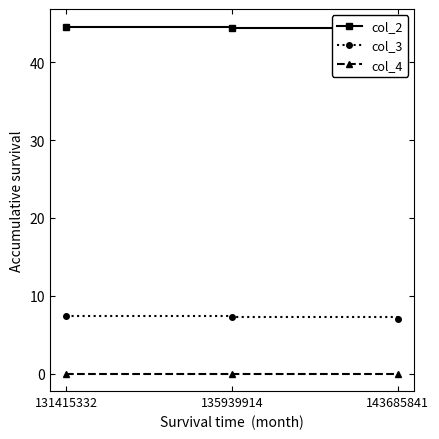

Is the value of col_4 at 135939914 greater than the value of col_3 at 143685841?

No